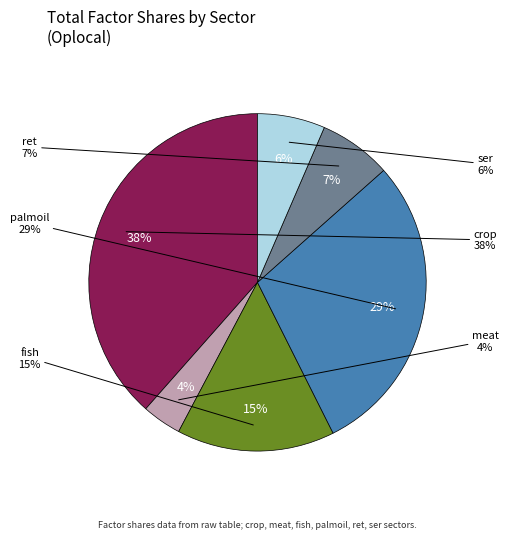

To the nearest percent, what portion does crop represent?

38%